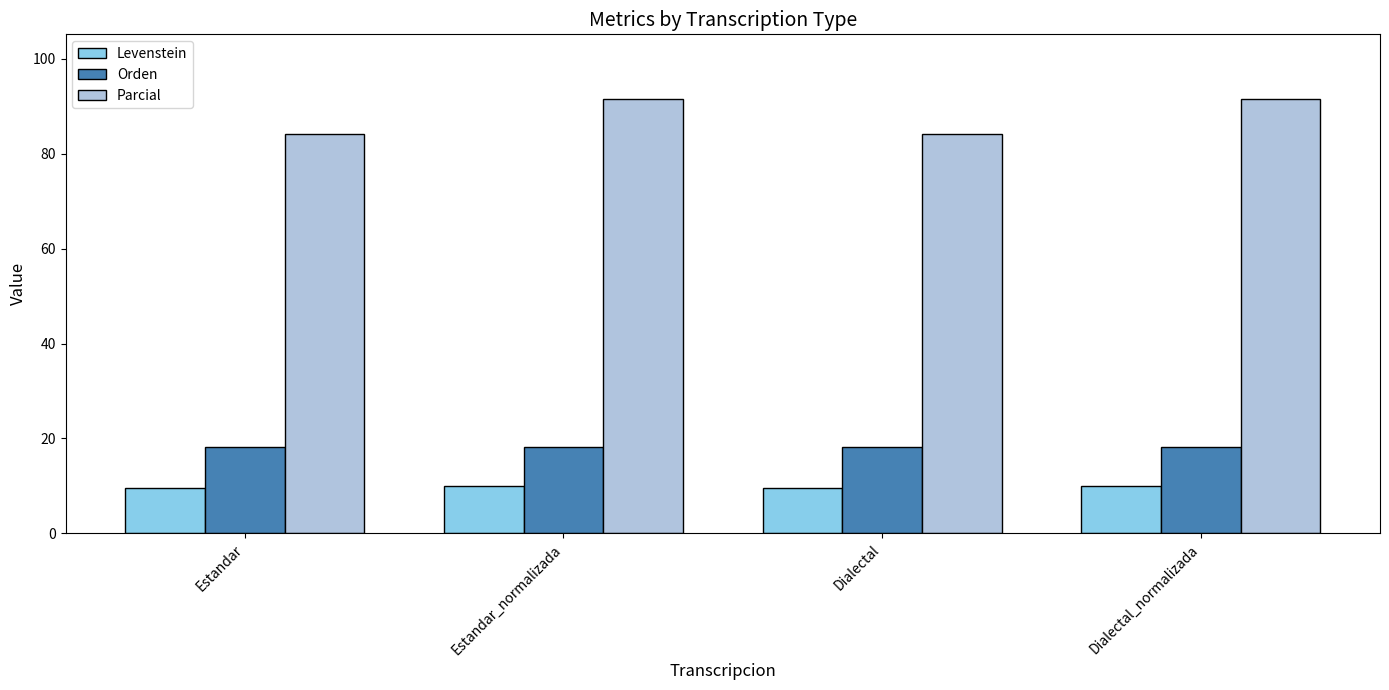

Which series has the largest total across all categories?

Parcial